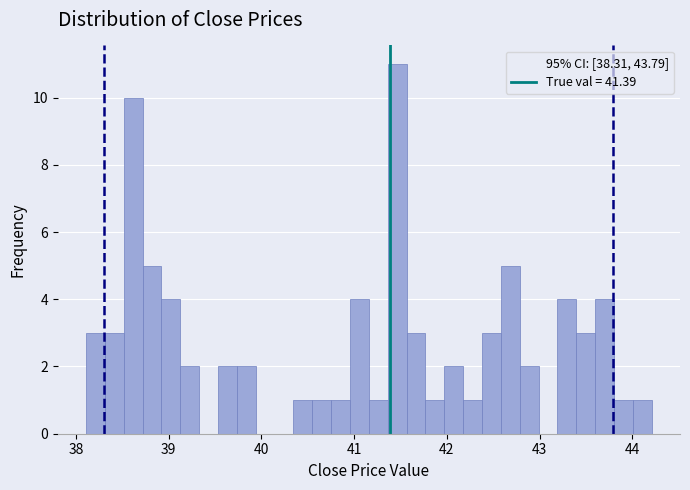

Around what value on the x-axis is the tallest bar? Give the approximate position of its centre, as read against the axis.

41.5